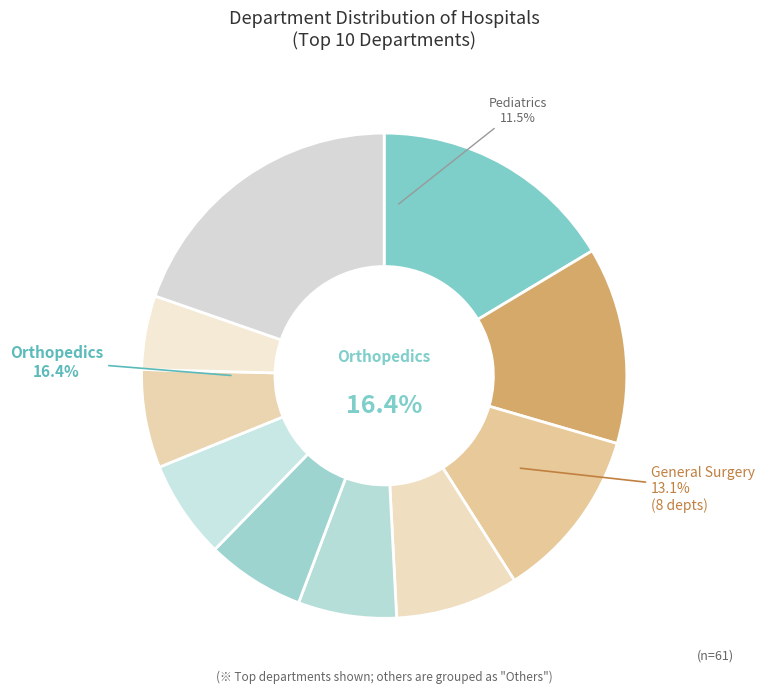

Is there any slice that represents more than half of the pie?

No